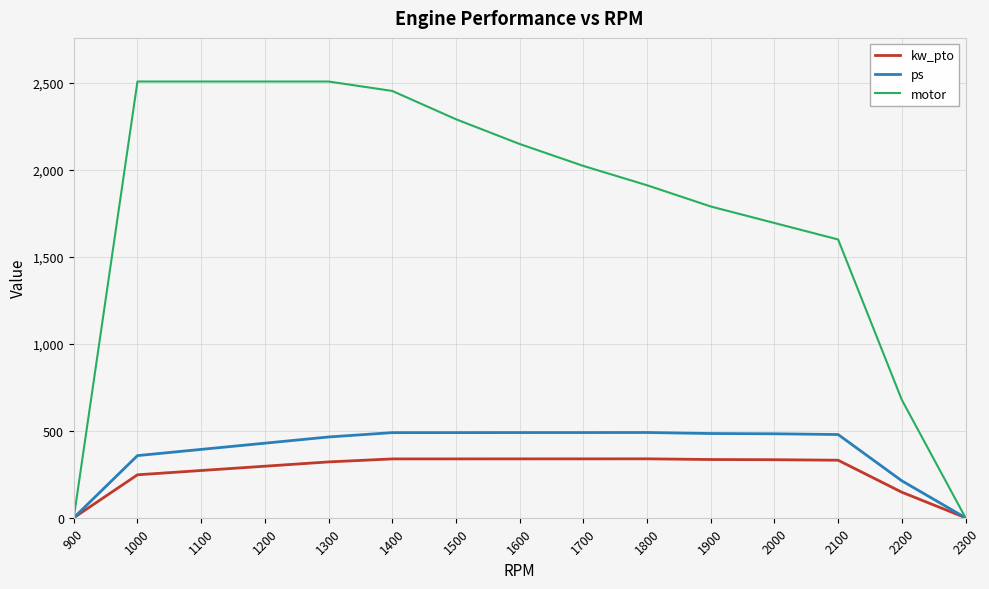

Read the motor value at 2100.

1599.9